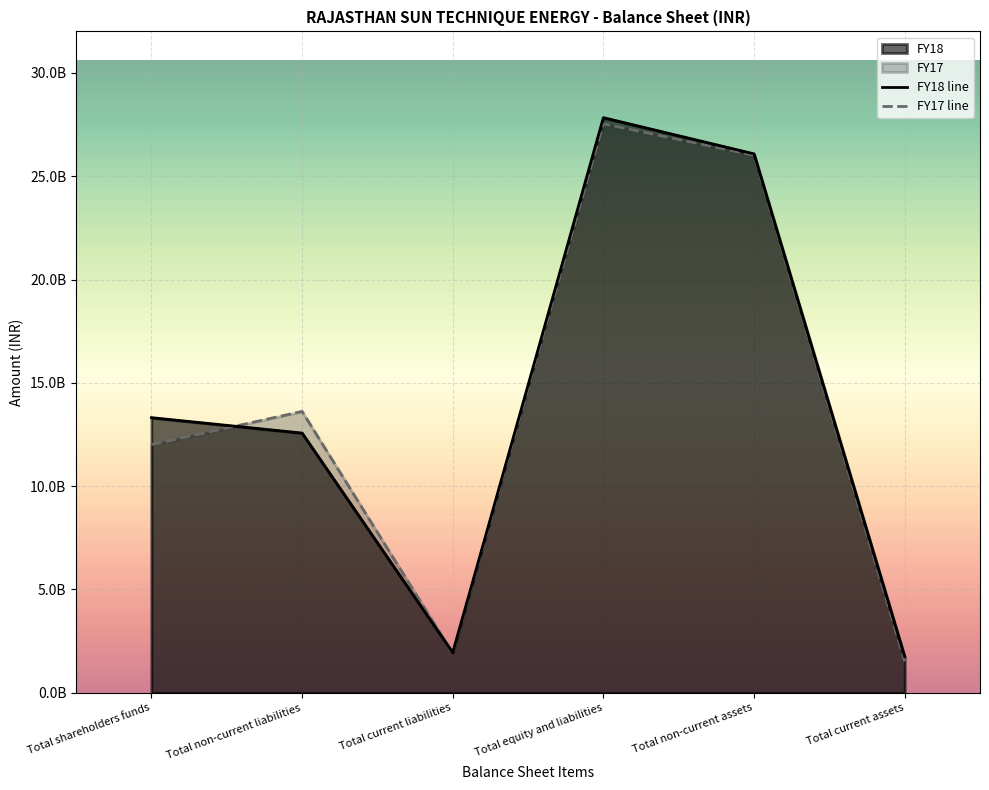

Is it true that FY18 line equals 21070288334 at Total shareholders funds?

False